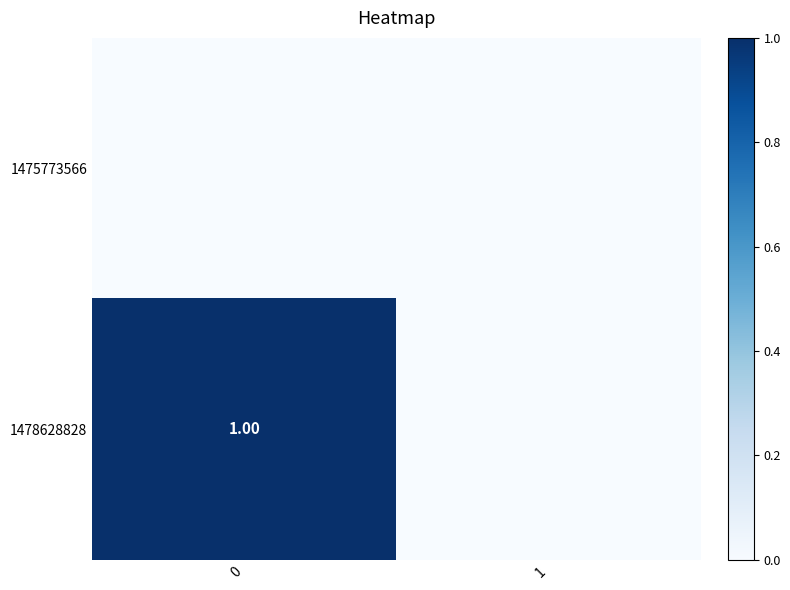

Is it true that 1478628828 equals 1 at 0?

False